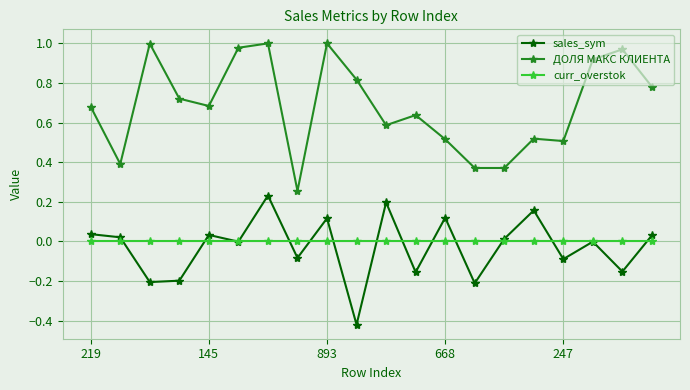

How many interior local valleys does the sales_sym series have?

8